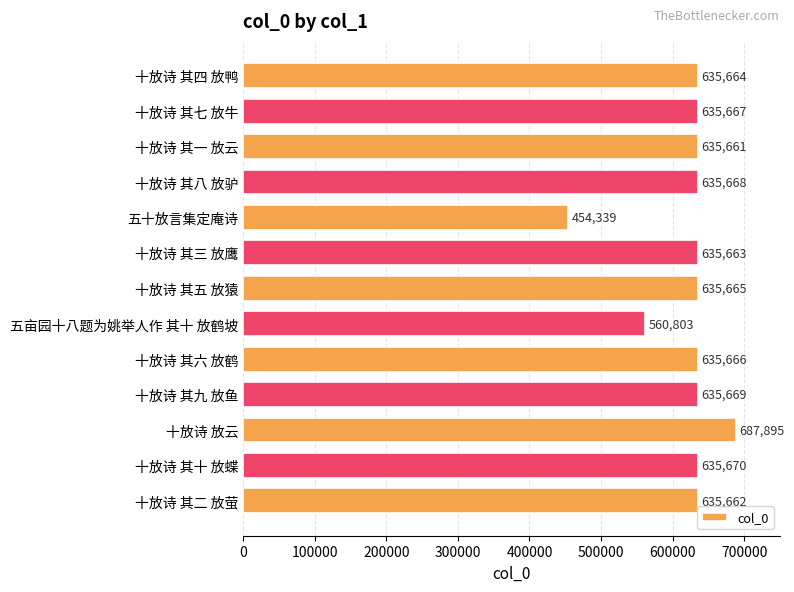

What is the label of the 6th bar from the bottom?

五亩园十八题为姚举人作 其十 放鹤坡